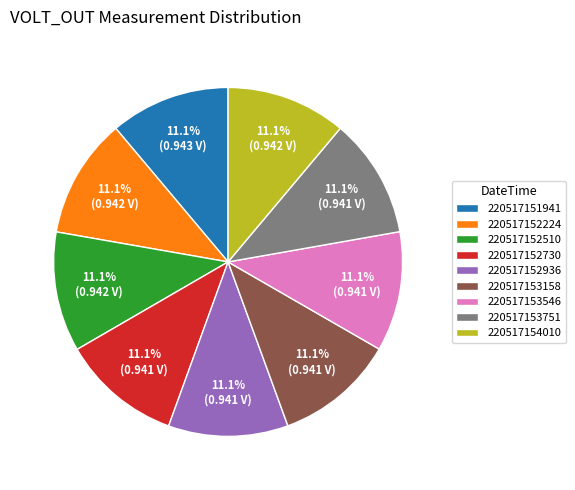

To the nearest percent, what is the average slice percentage?

11%